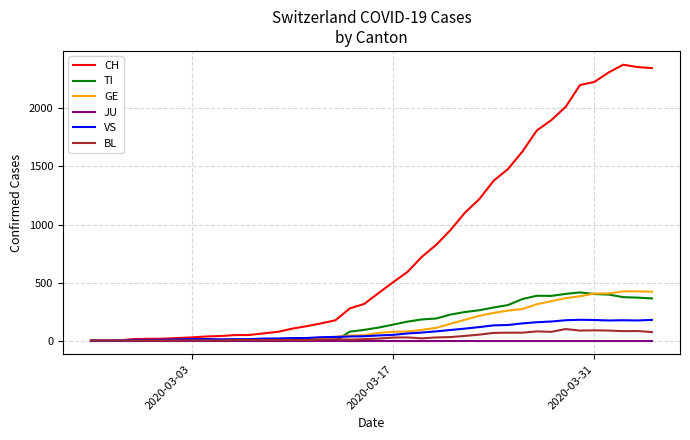

What is the maximum value for VS?

179